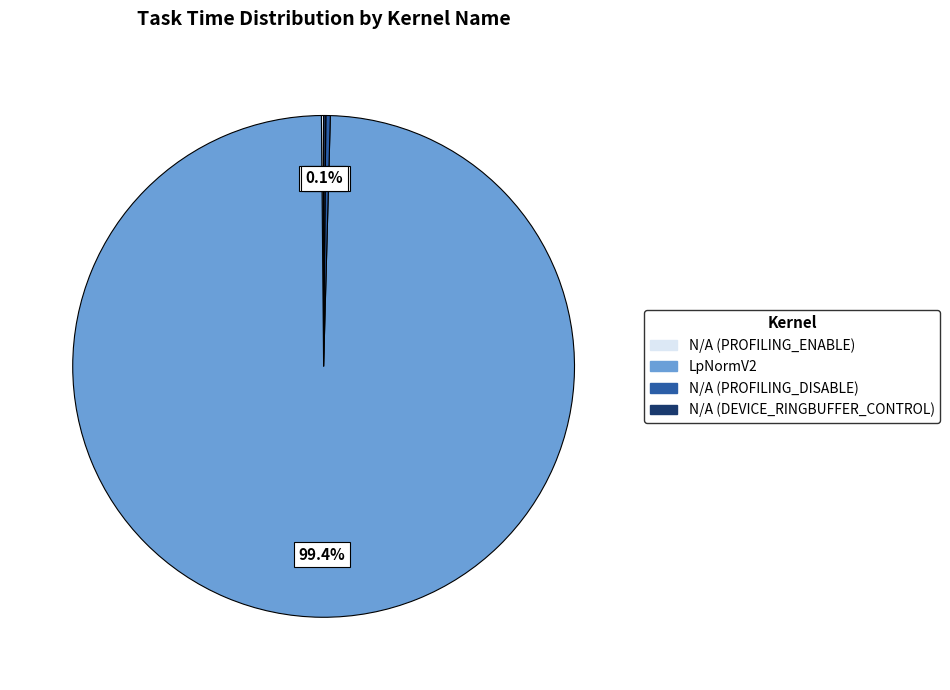

How much of the chart is everything except N/A (PROFILING_DISABLE)?

99.7%